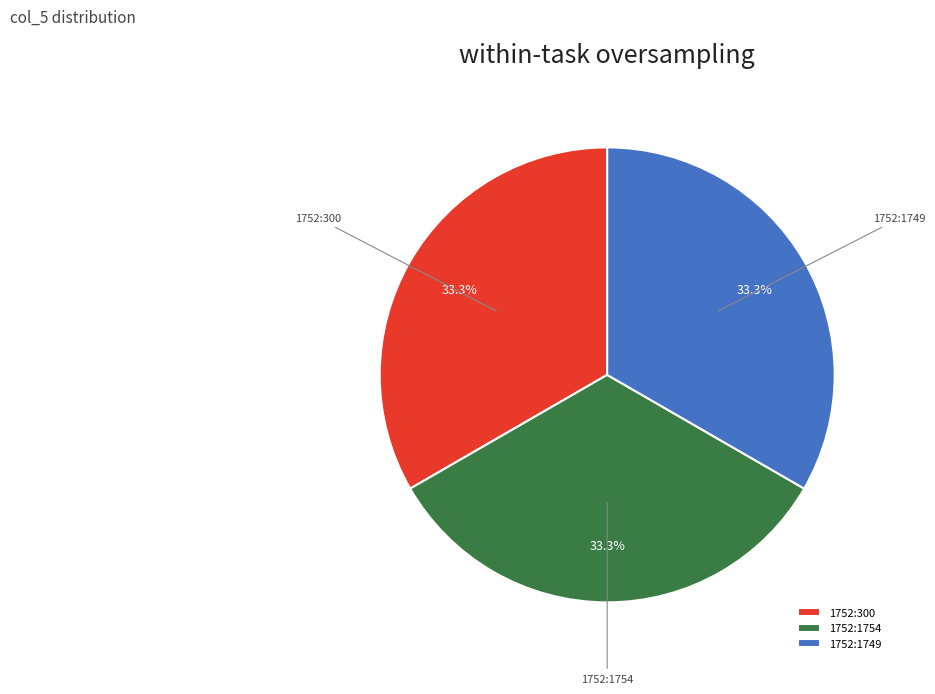

Combined, what portion of the pie is 1752:1754 and 1752:1749?

66.7%